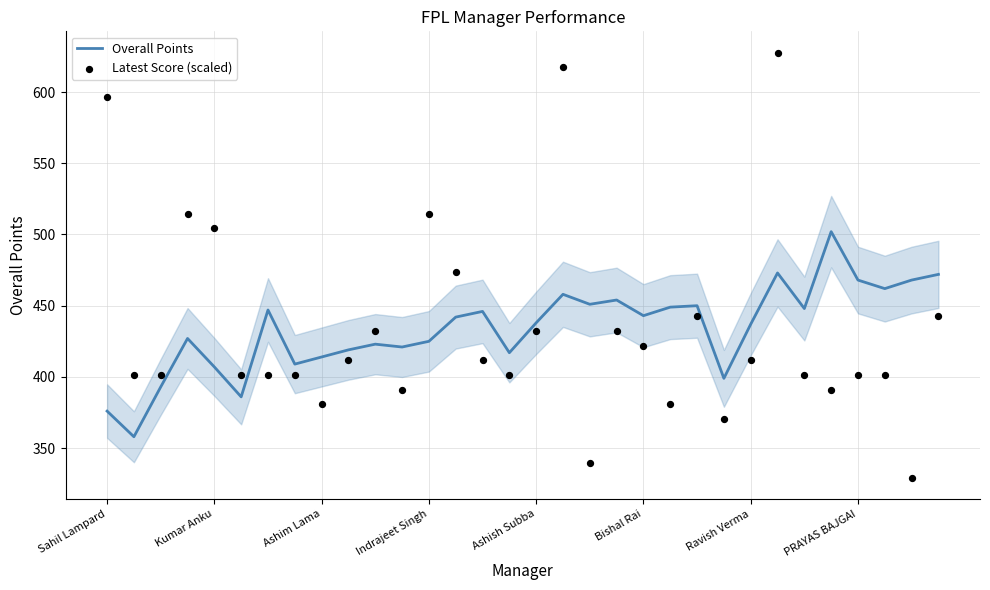

What are all the series names shown in the legend?

Overall Points, Latest Score (scaled)